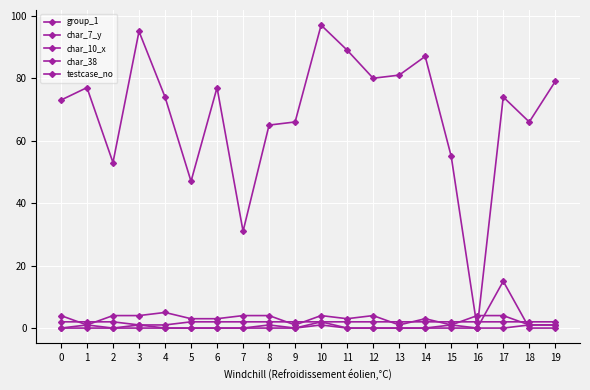

Does the chart display data point markers on the line(s)?

Yes